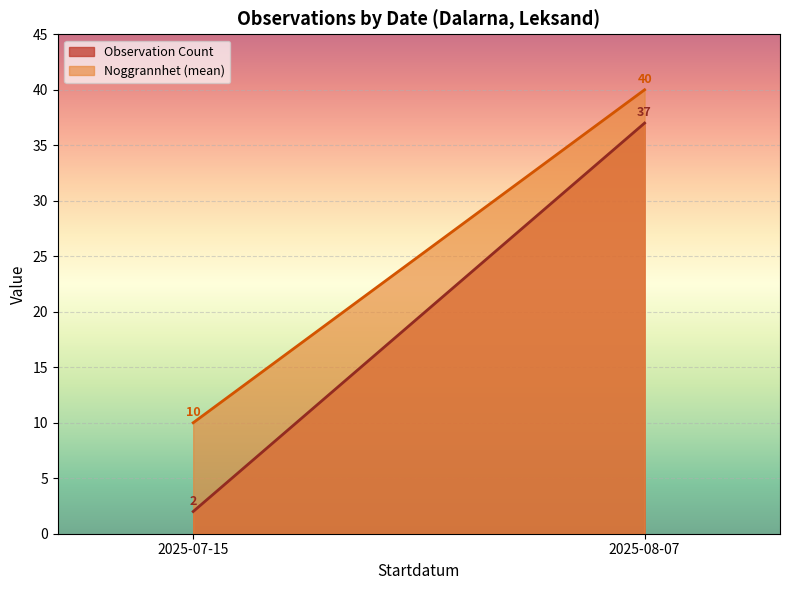

True or false: Noggrannhet (mean) has a value of 40 at 2025-08-07.

True